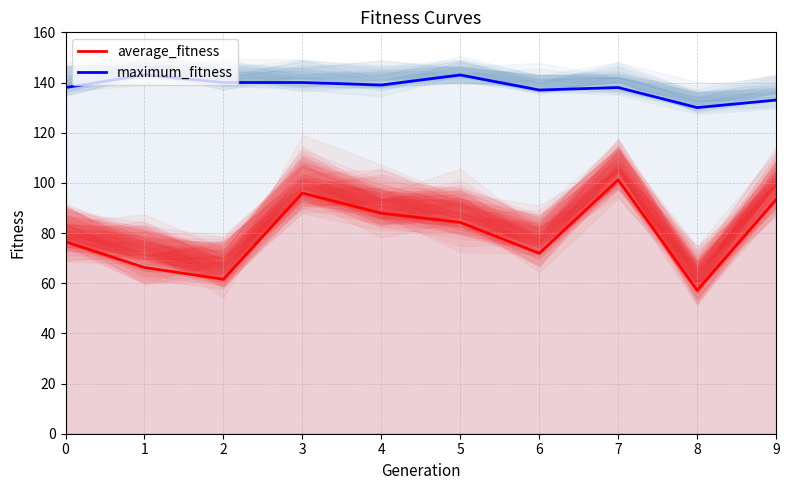

What is the value of the maximum_fitness point at the 10th from the left?

133.0